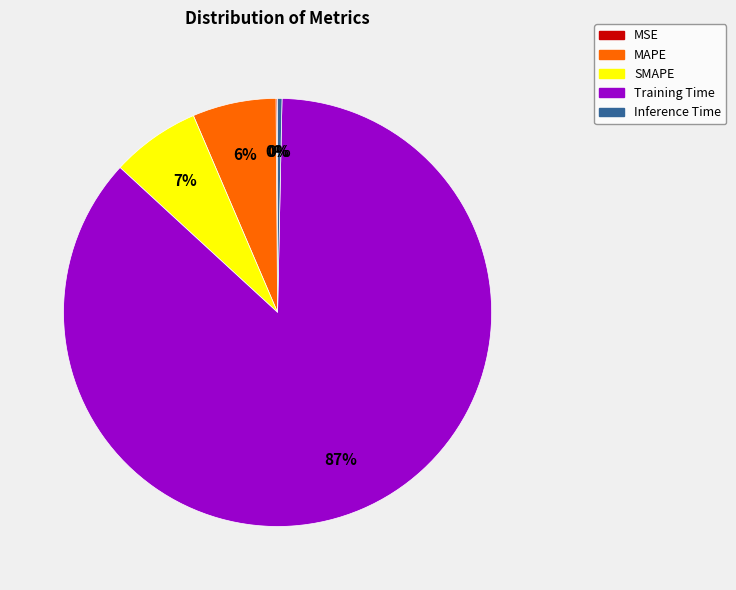

The Inference Time slice represents 0% of the pie. True or false?

True